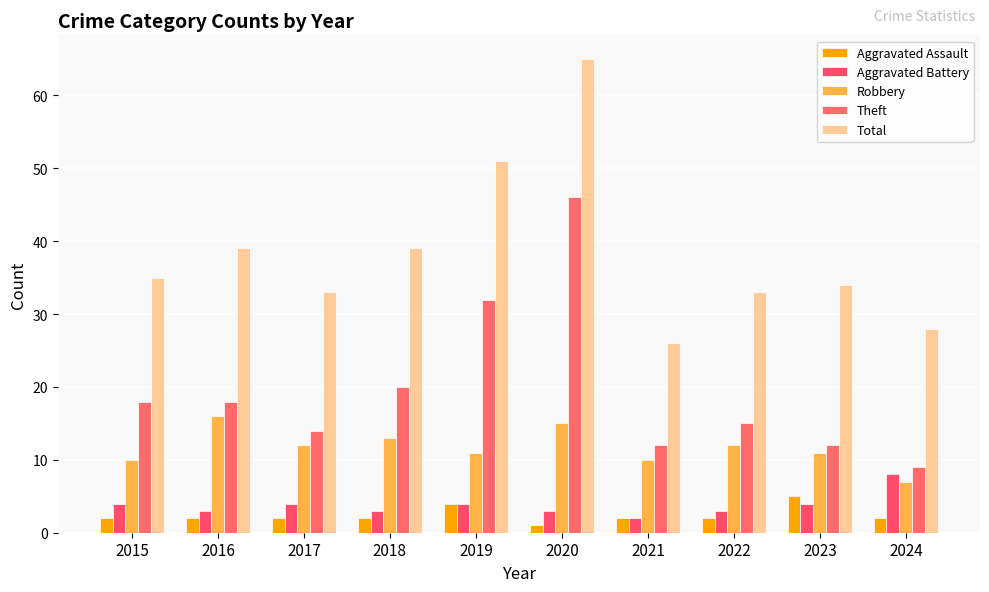

Rank the categories by Robbery value from highest to lowest.

2016, 2020, 2018, 2017, 2022, 2019, 2023, 2015, 2021, 2024